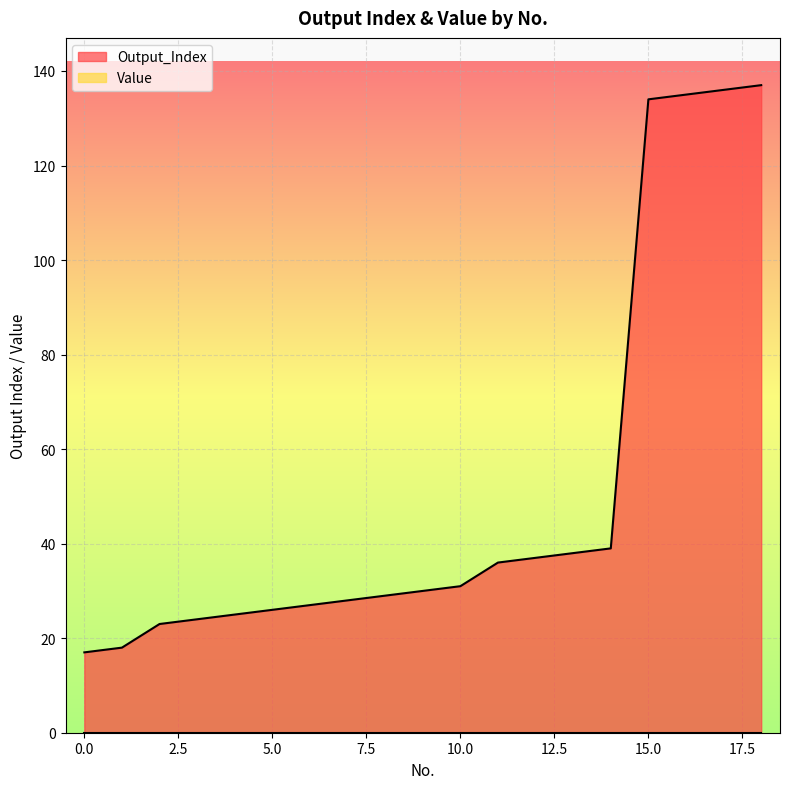

What is the value of the 4th point from the left?

24